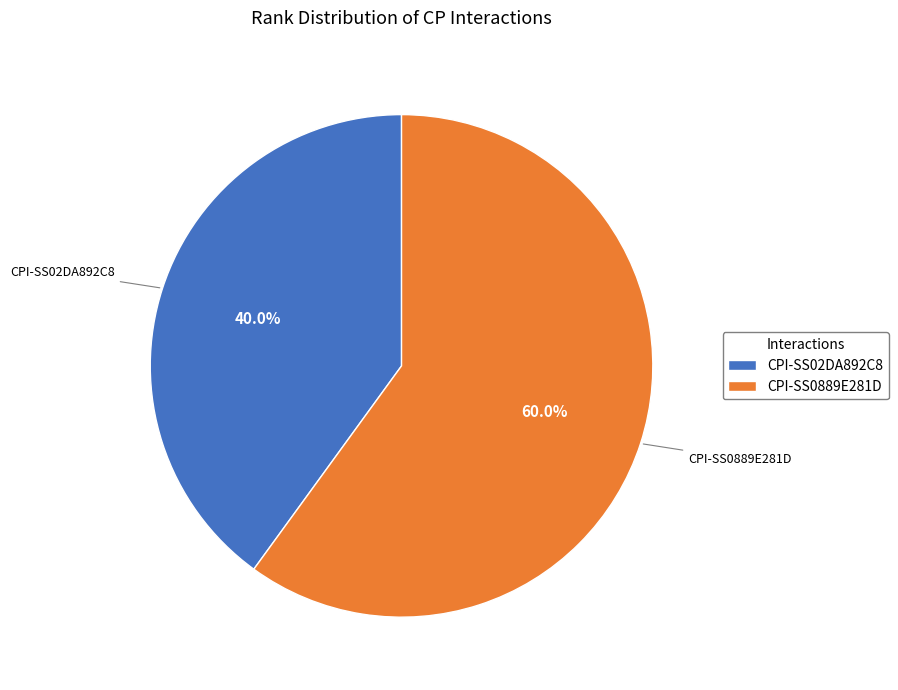

Count the number of slices in the pie.

2